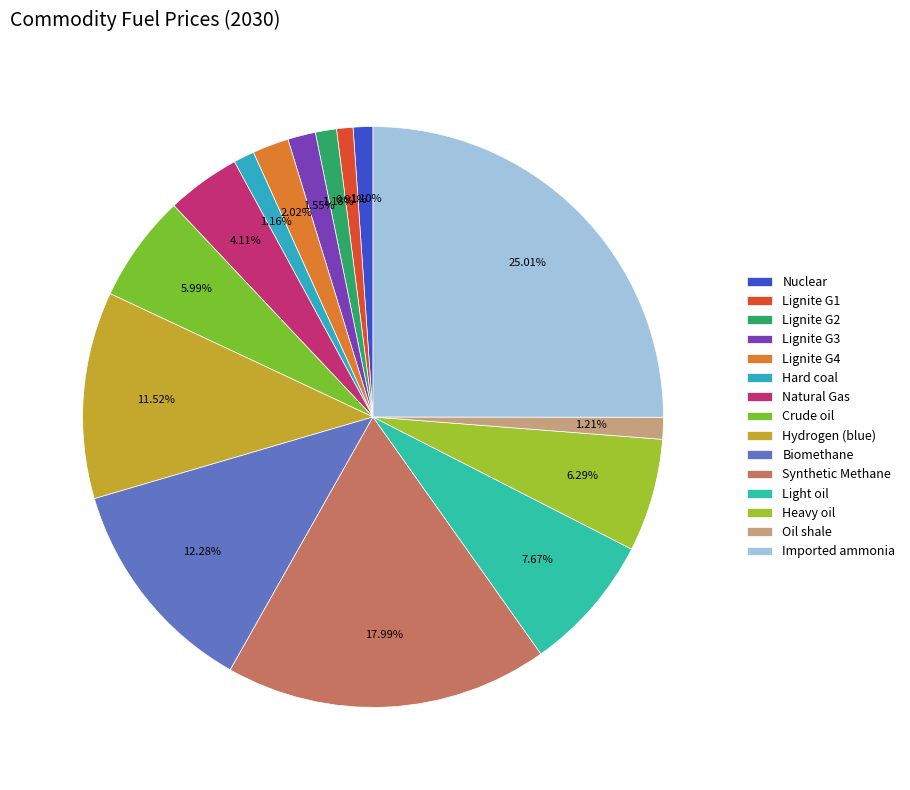

Count the number of slices in the pie.

15